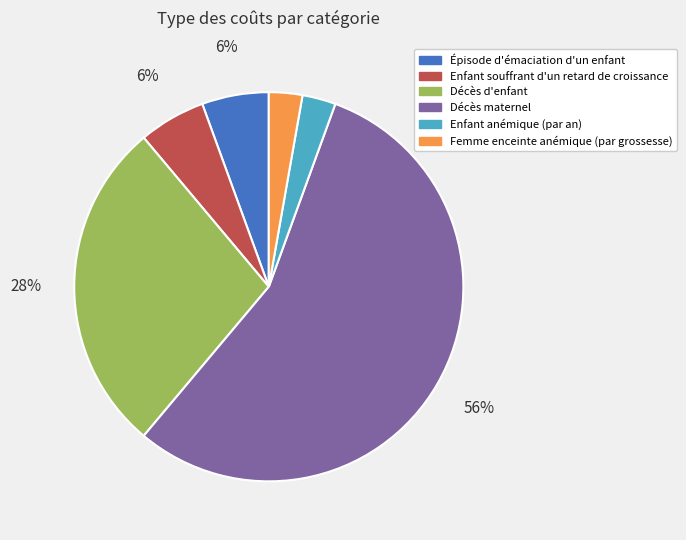

Do Femme enceinte anémique (par grossesse) and Décès maternel together represent more than half of the pie?

Yes